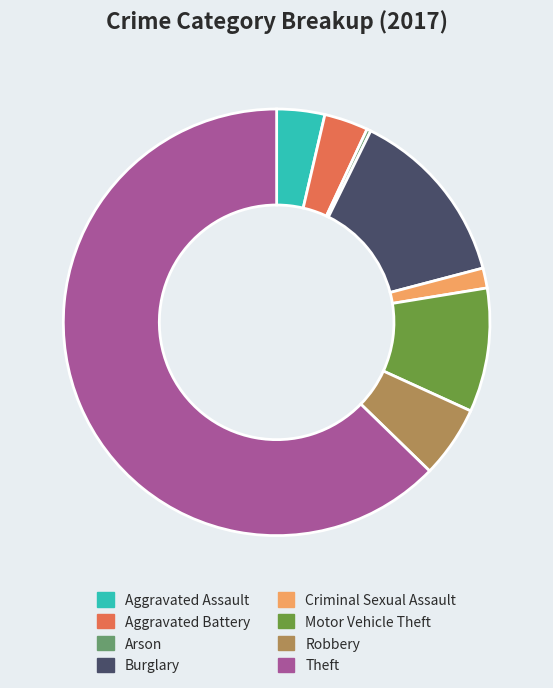

Do Motor Vehicle Theft and Aggravated Assault together represent more than half of the pie?

No